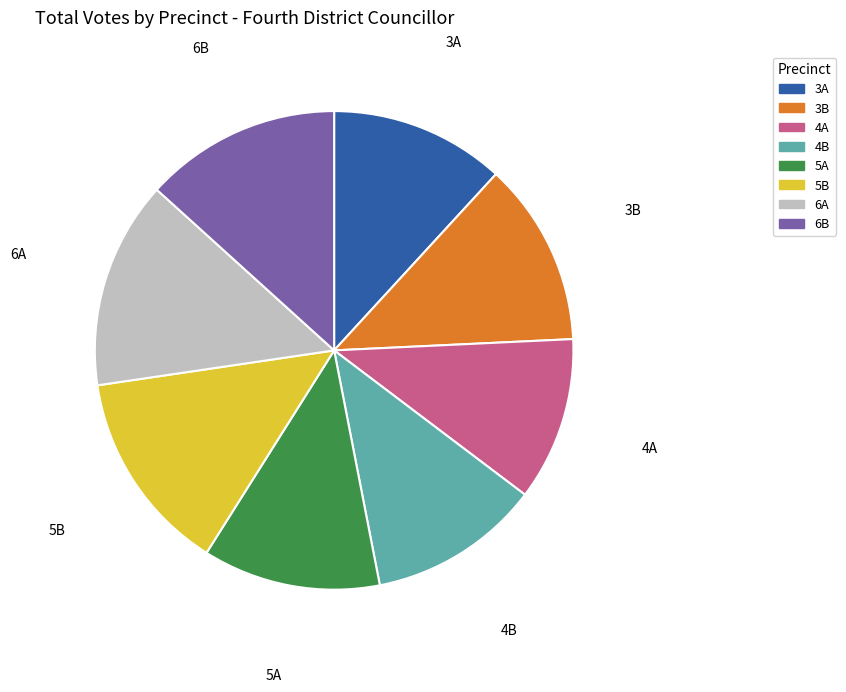

Do 6A and 3B together represent more than half of the pie?

No